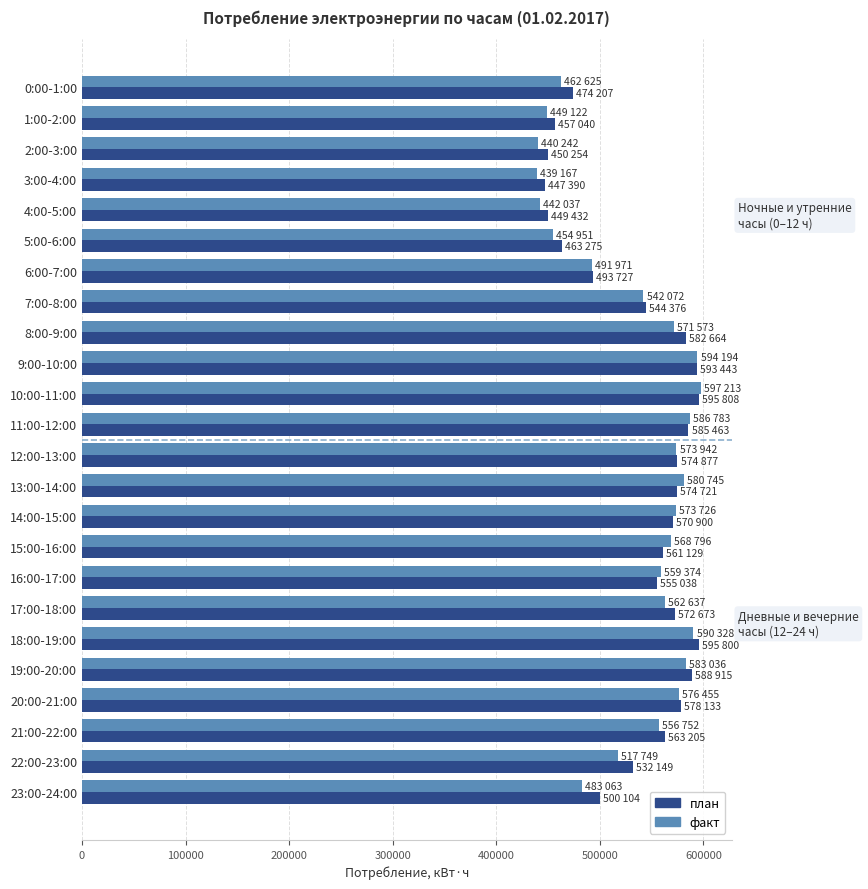

What is the spread (max minus min) of values at 3:00-4:00?

8223